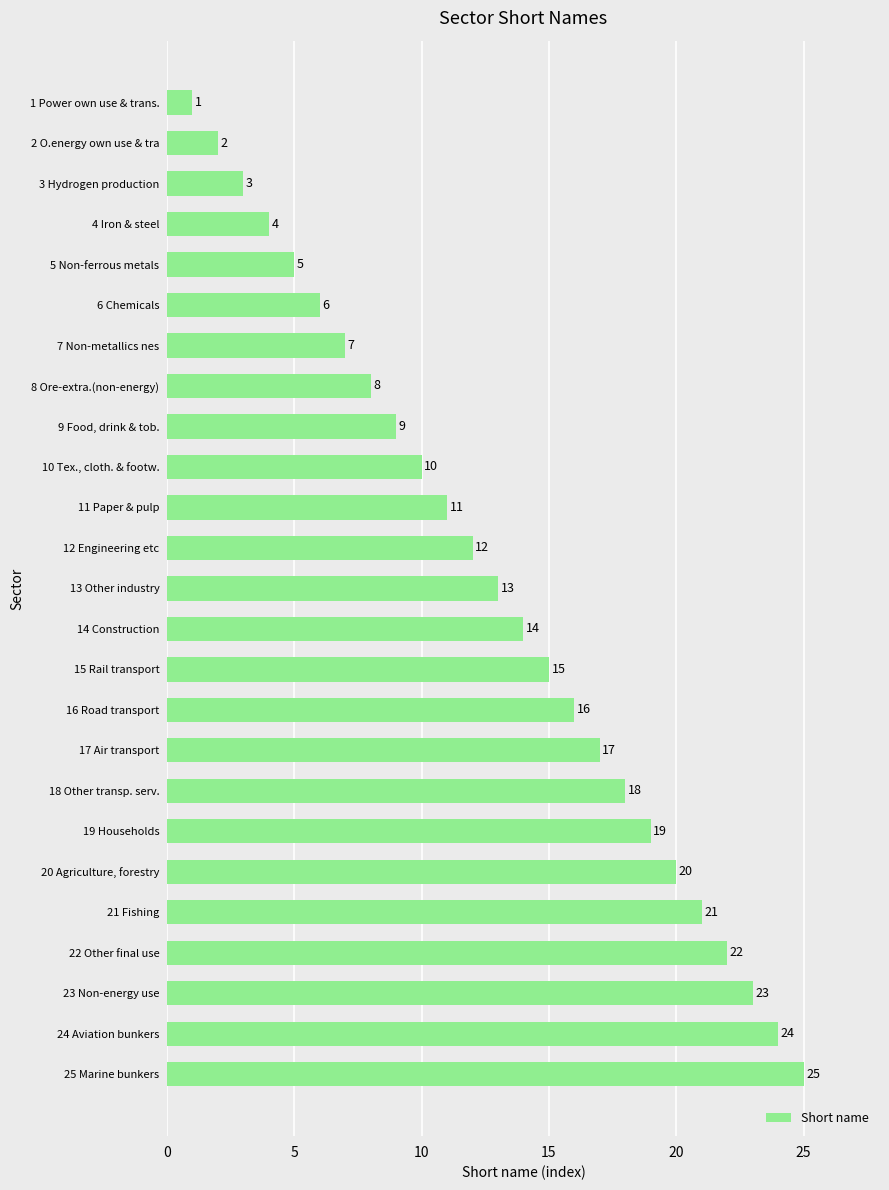

True or false: the data shows 5 at 16 Road transport.

False